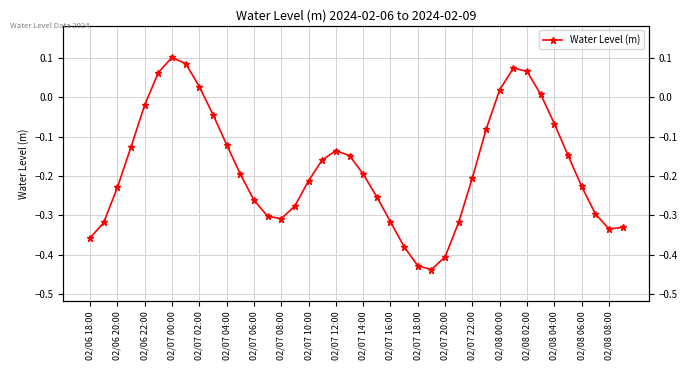

How many series are shown in this chart?

1